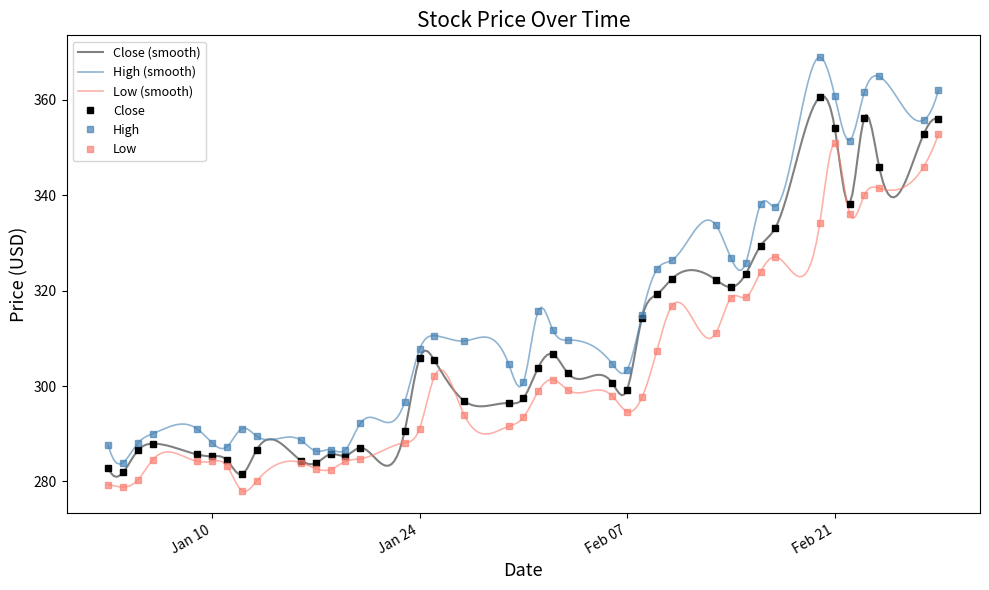

What is the total value across all series at 2023-01-27?

900.4